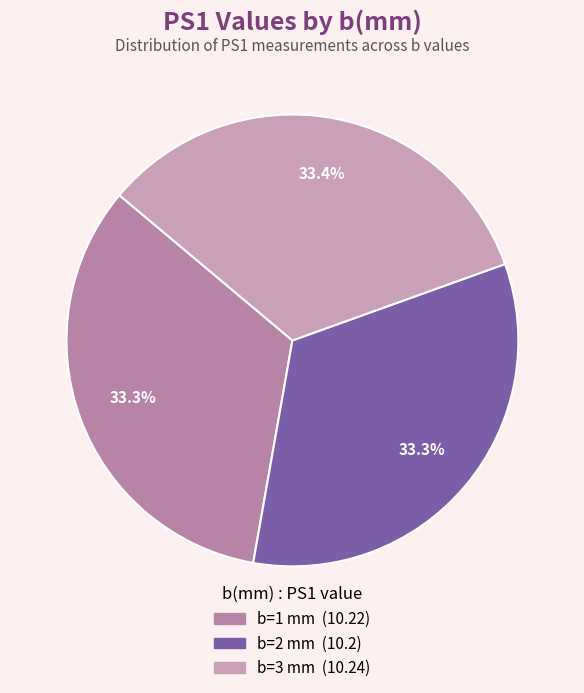

How many slices are in this pie chart?

3